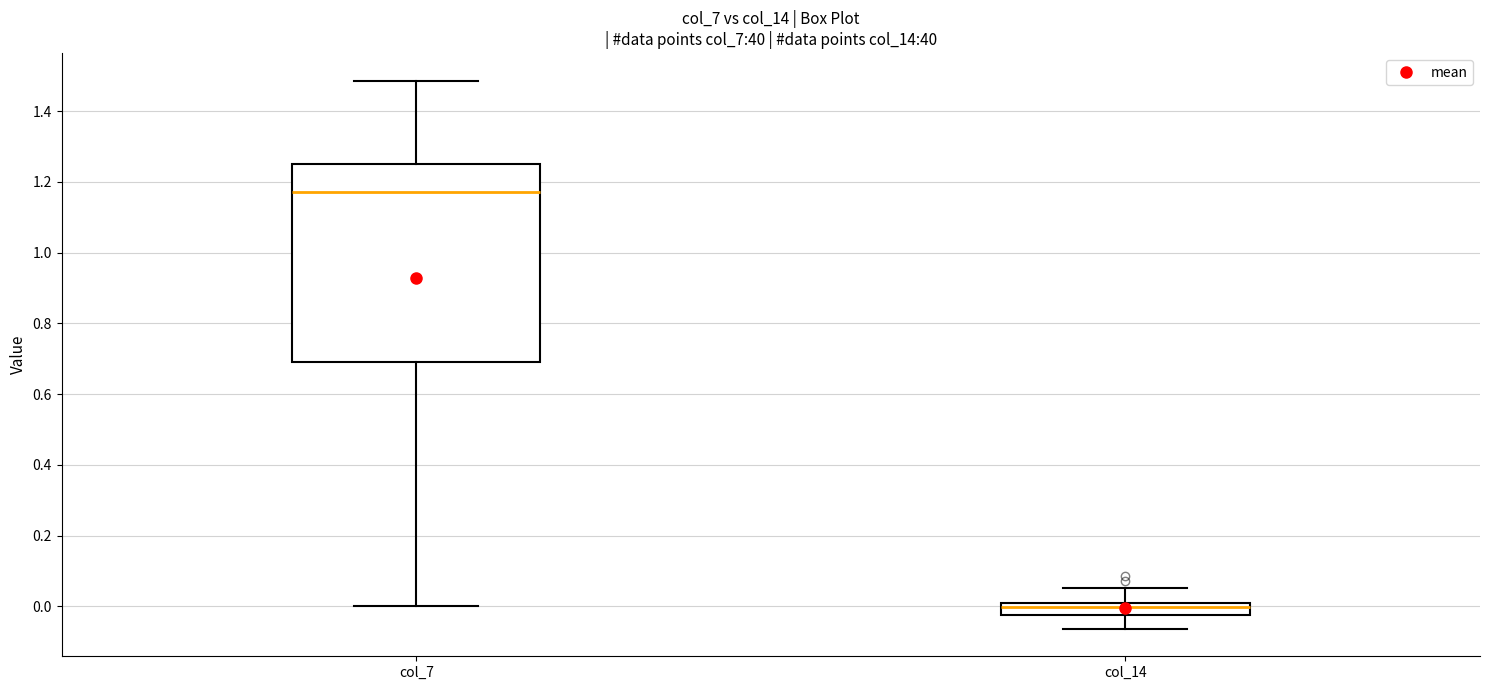

Comparing the boxes themselves (not the whiskers), which one is the tallest?

col_7